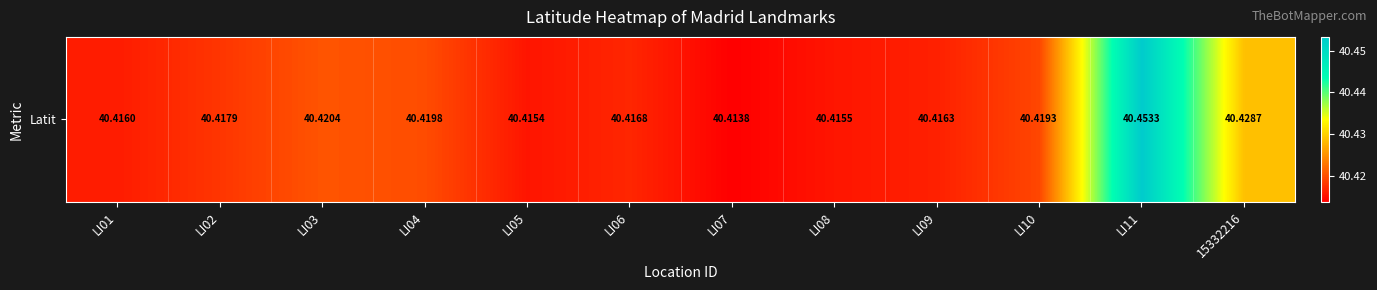

True or false: the data shows 54.6 at LI02.

False